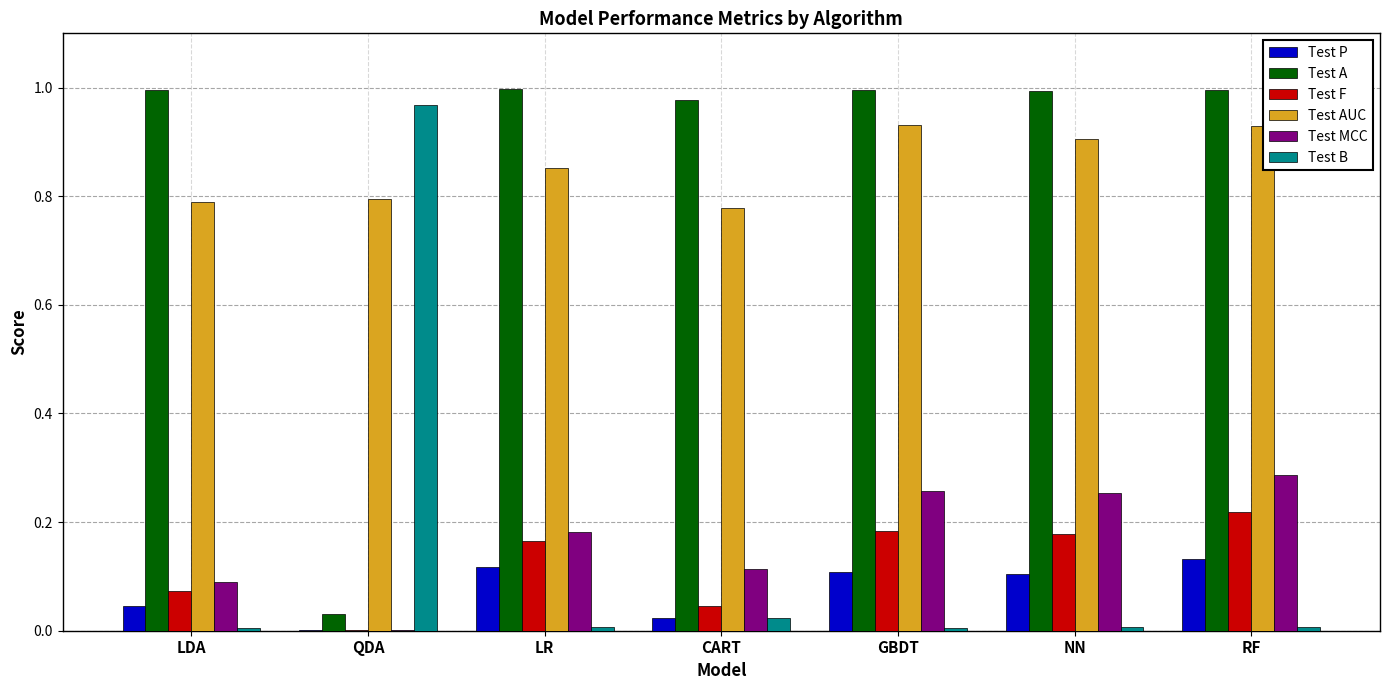

True or false: Test B has a value of 0.0 at RF.

True